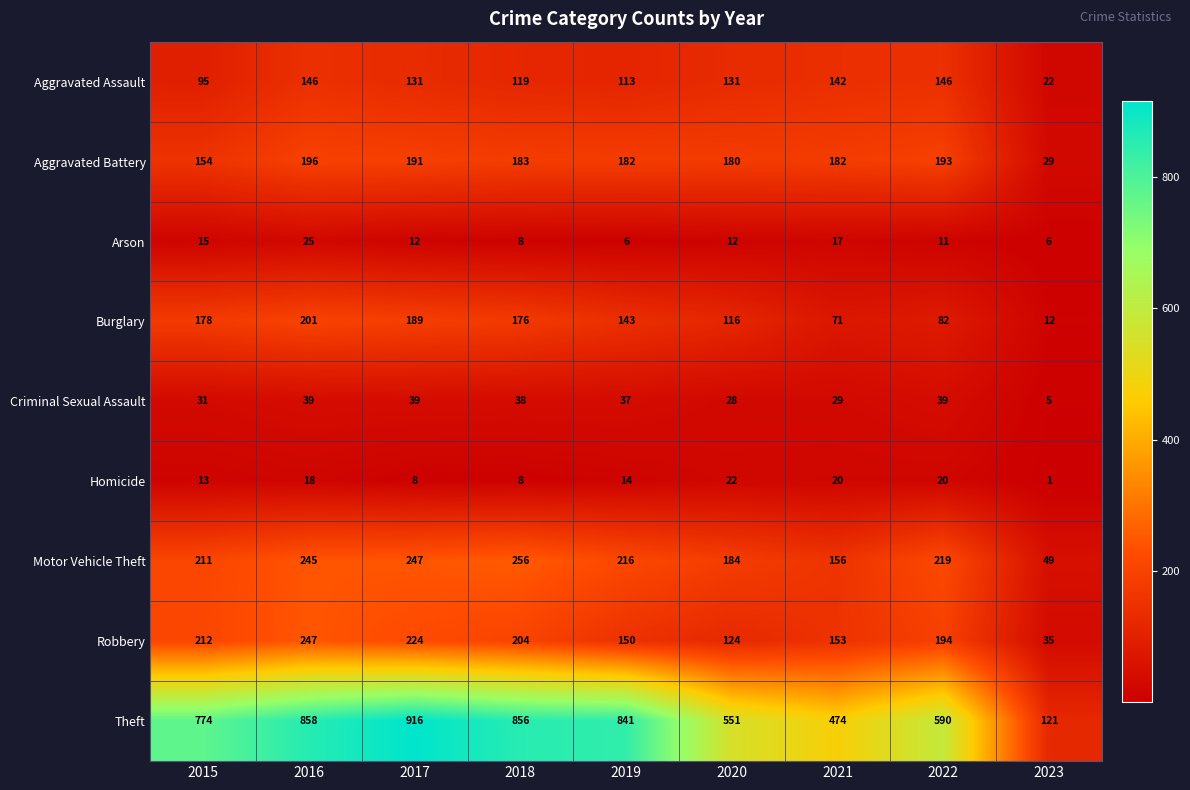

True or false: Aggravated Assault has a value of 202 at 2019.

False